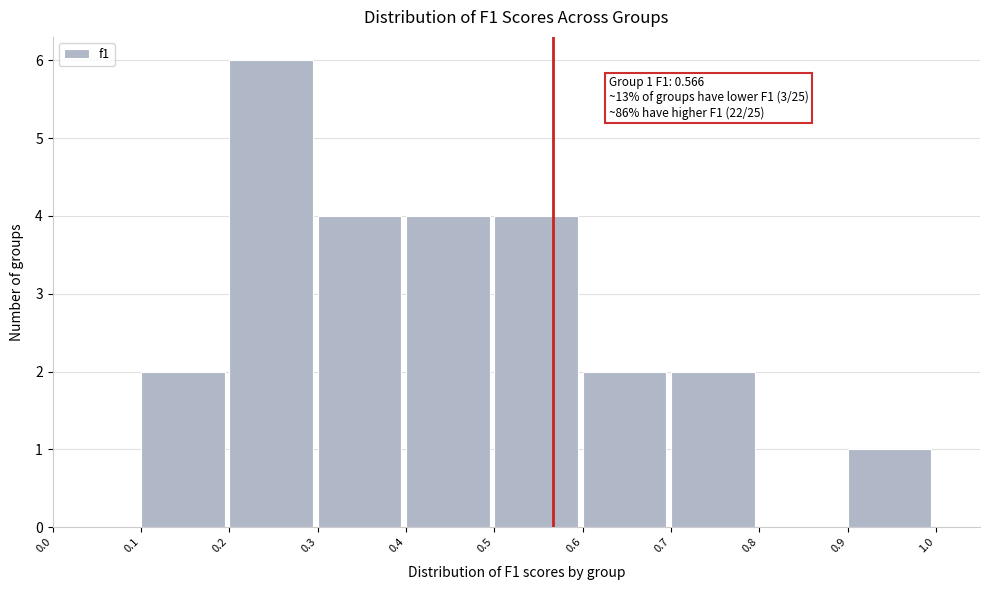

Which range on the x-axis has the tallest bar?

0.2 to 0.3